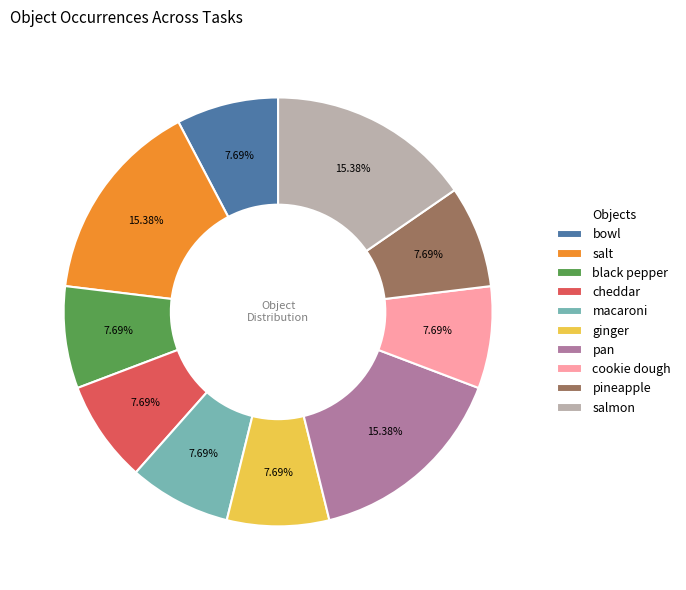

Do salt and cookie dough together represent more than half of the pie?

No